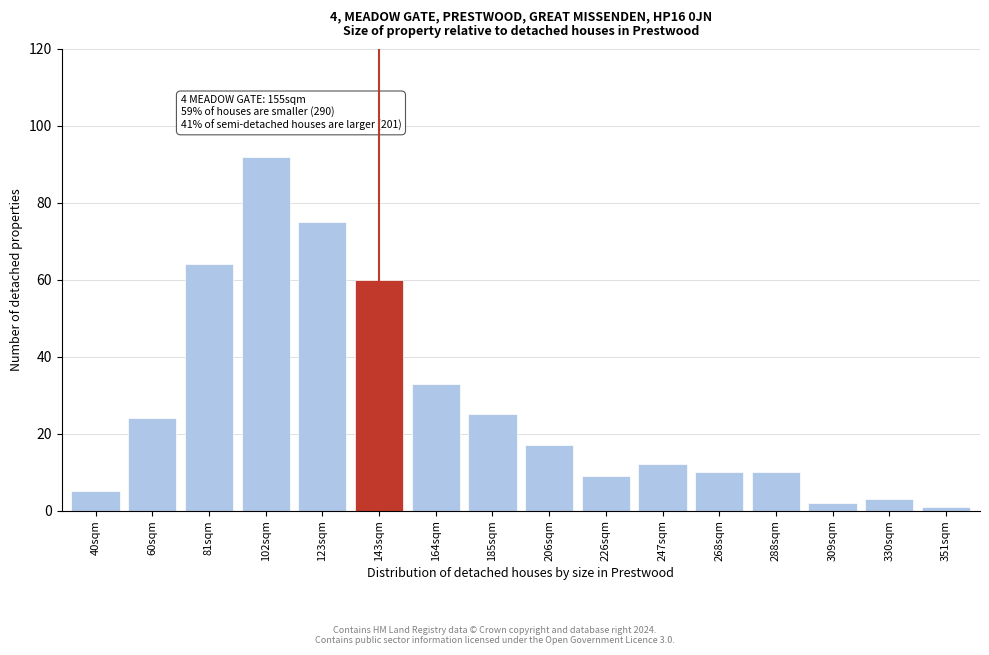

Reading left to right, extract all data points from this chart.

40sqm=5	60sqm=24	81sqm=64	102sqm=92	123sqm=75	143sqm=60	164sqm=33	185sqm=25	206sqm=17	226sqm=9	247sqm=12	268sqm=10	288sqm=10	309sqm=2	330sqm=3	351sqm=1